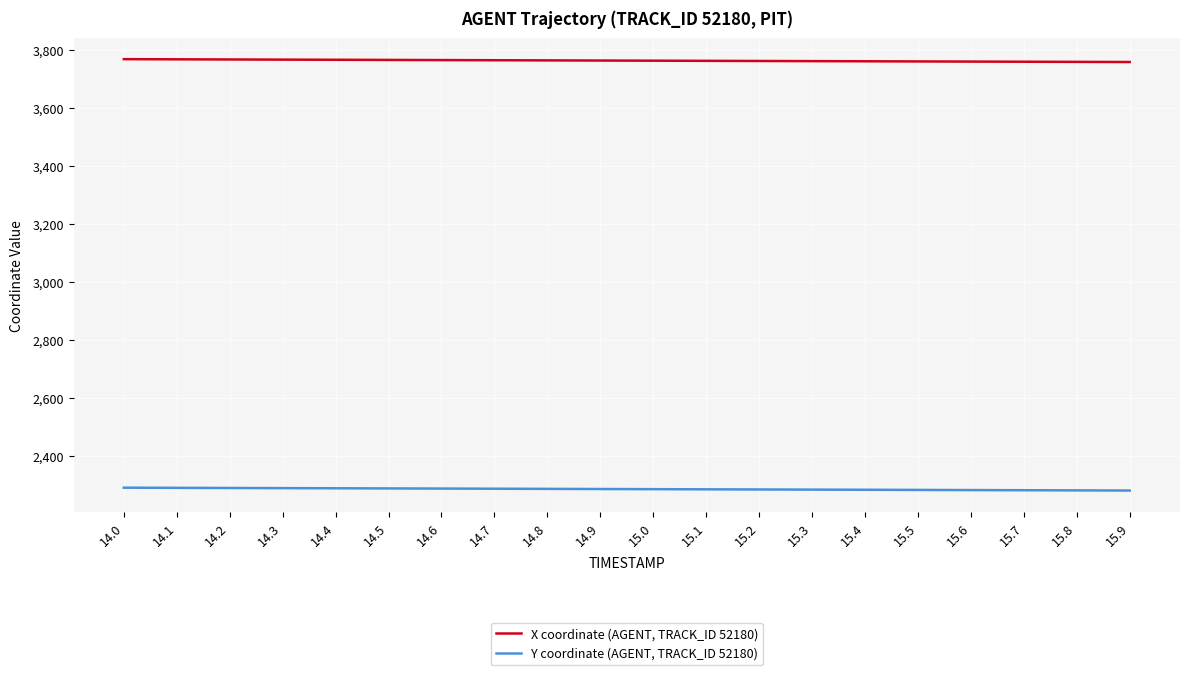

True or false: X coordinate (AGENT, TRACK_ID 52180) has a value of 1967.9 at 14.9.

False